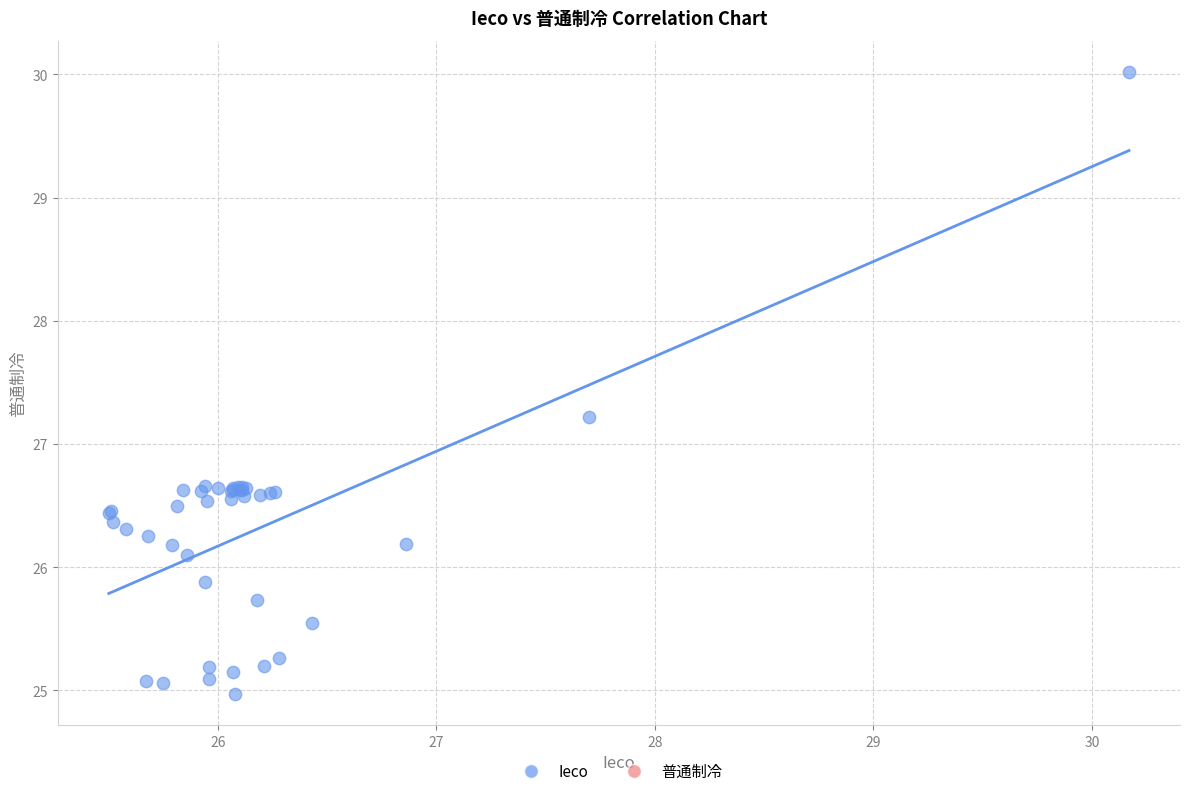

What Y value in the scatter plot is closest to 27?

27.2